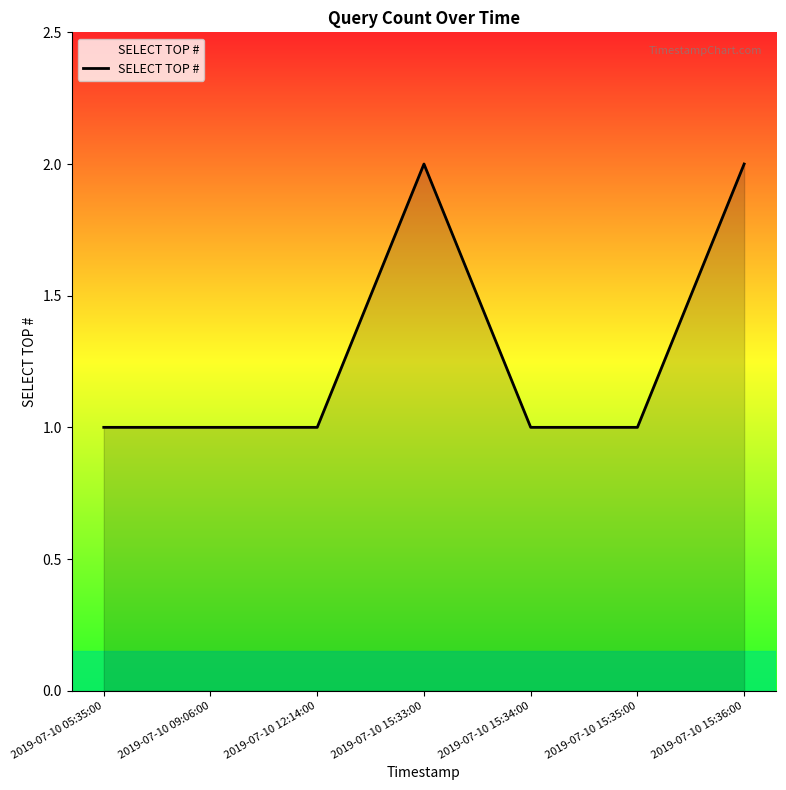

What is the sum of the values at 2019-07-10 15:33:00 and 2019-07-10 12:14:00?

3